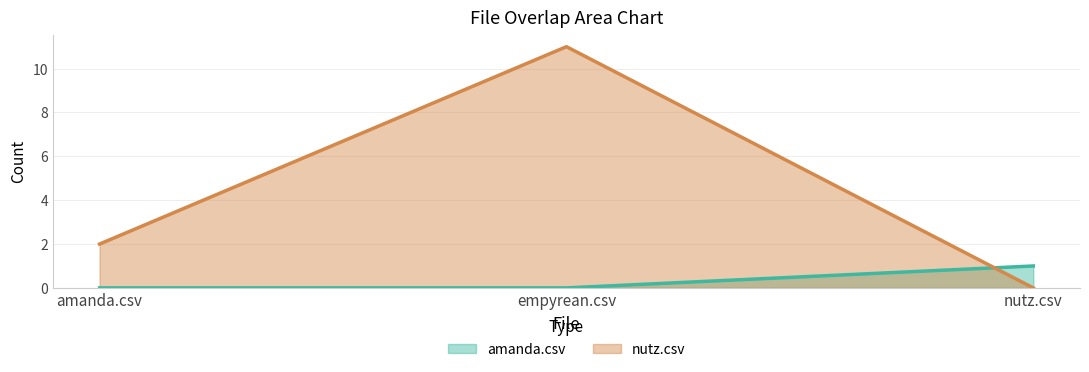

Reading left to right, transcribe all the data shown in this chart.

amanda.csv: 0	0	1
nutz.csv: 2	11	0